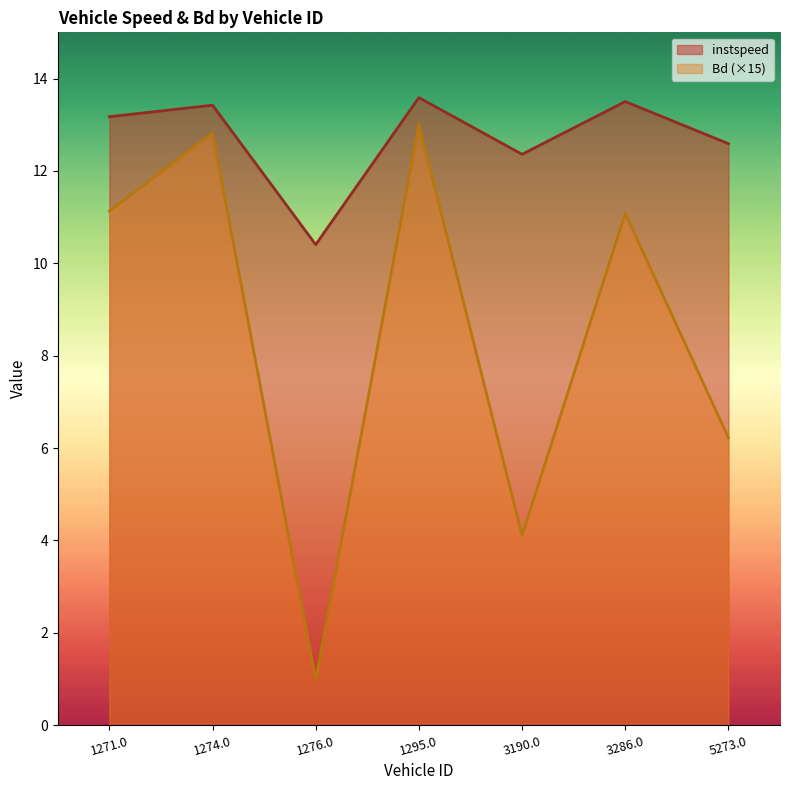

Between 1274.0 and 1276.0, which series saw the biggest shift?

Bd (×15)